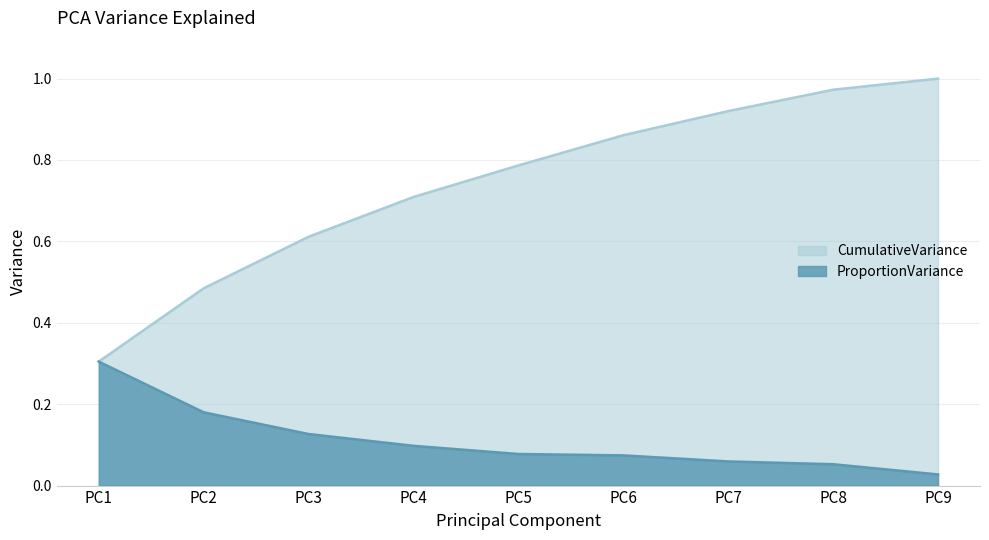

True or false: ProportionVariance and CumulativeVariance intersect in this chart.

False